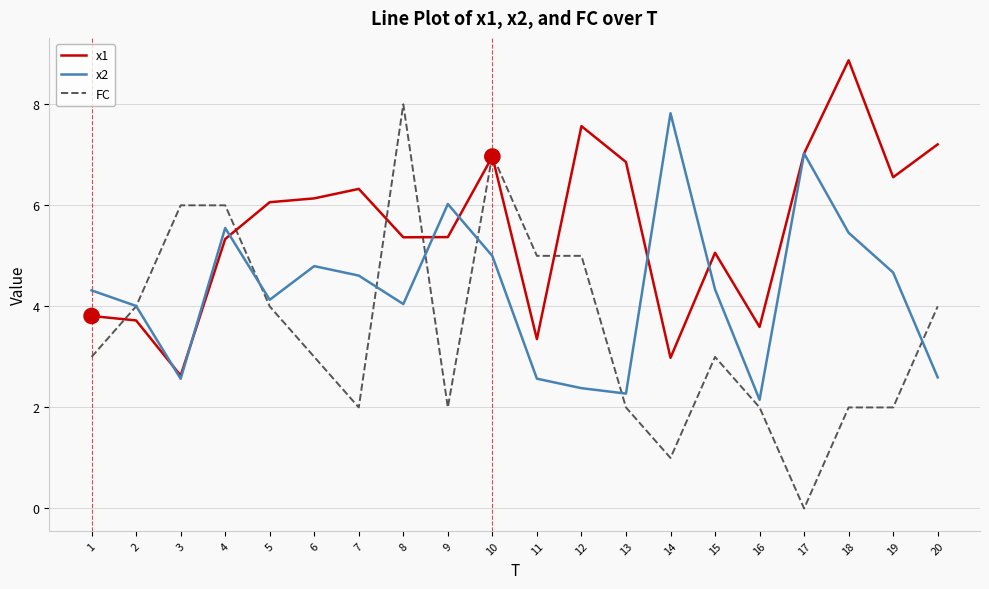

How many lines are shown in the chart?

3